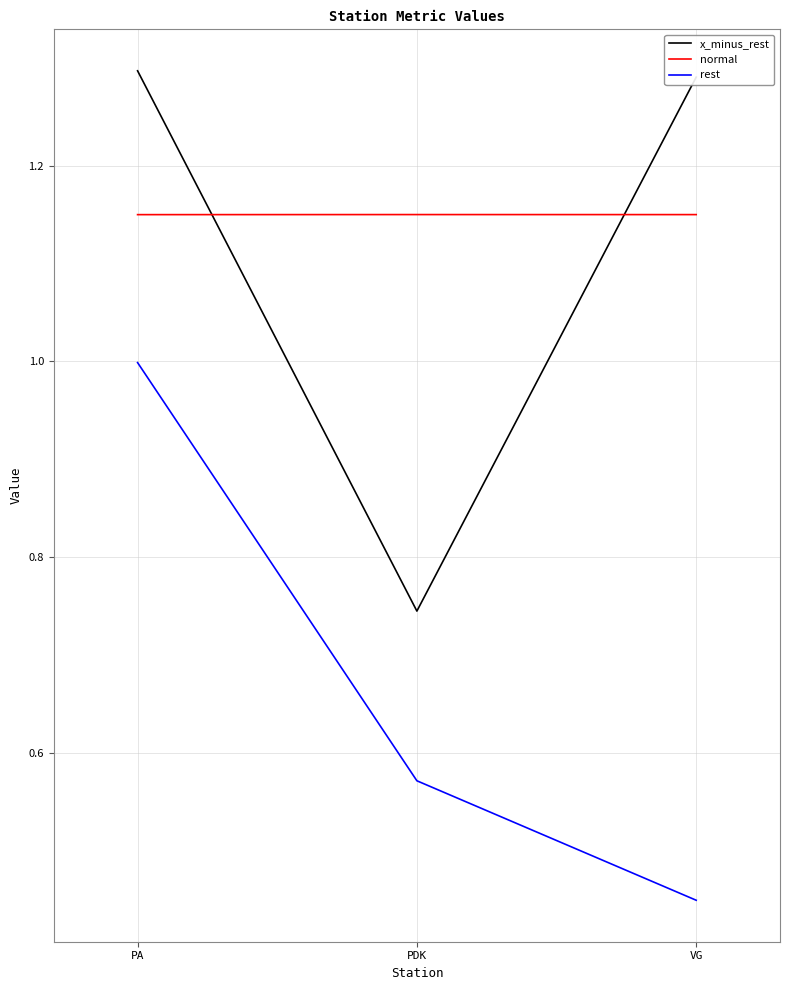

Between PA and PDK, which series saw the biggest shift?

x_minus_rest